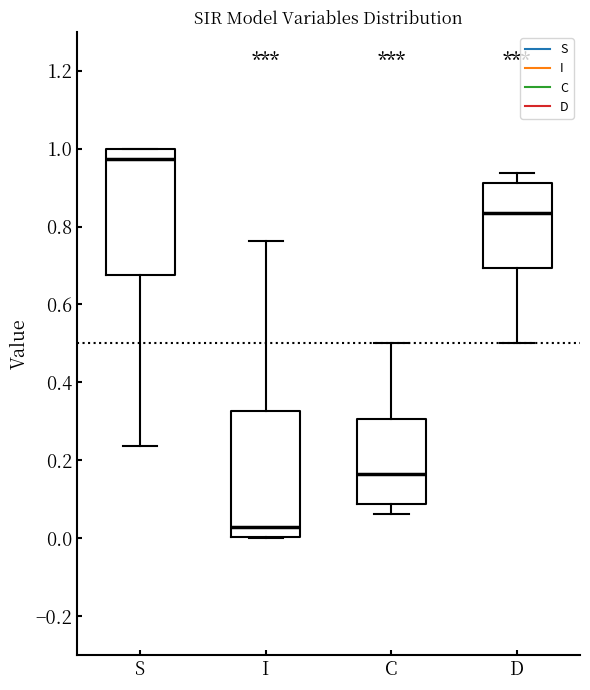

Reading left to right, read every box against the y-axis: the position of its median line, the range the box covers, and the ends of its whiskers. The values are not printed on the chart, so give them approximately, as read against the axis.

S: median 0.98, box 0.68 to 1.00, whiskers 0.24 to 1.00
I: median 0.02, box 0.00 to 0.32, whiskers 0.00 to 0.76
C: median 0.16, box 0.08 to 0.30, whiskers 0.06 to 0.50
D: median 0.84, box 0.70 to 0.92, whiskers 0.50 to 0.94